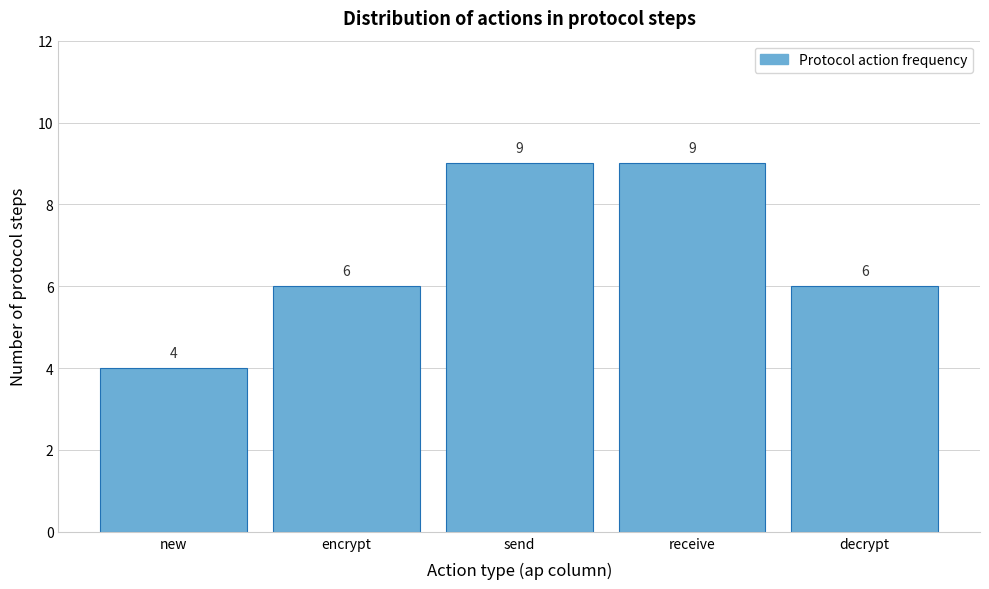

Reading left to right, what are all the values shown in this chart?

new=4	encrypt=6	send=9	receive=9	decrypt=6